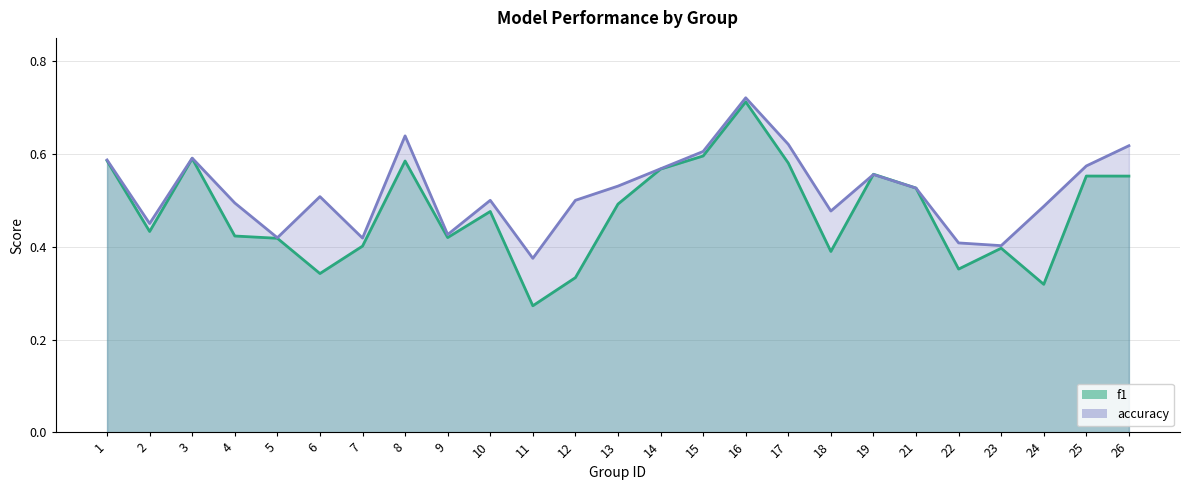

What is the spread (max minus min) of values at 8?

0.1